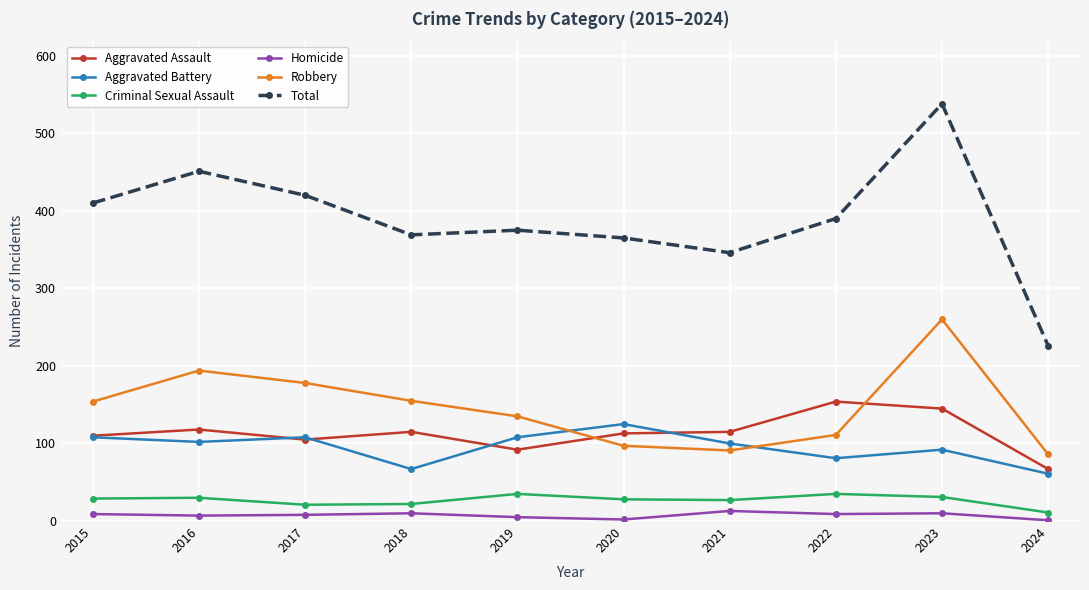

What is the sum of the Aggravated Assault values at 2020 and 2022?

267